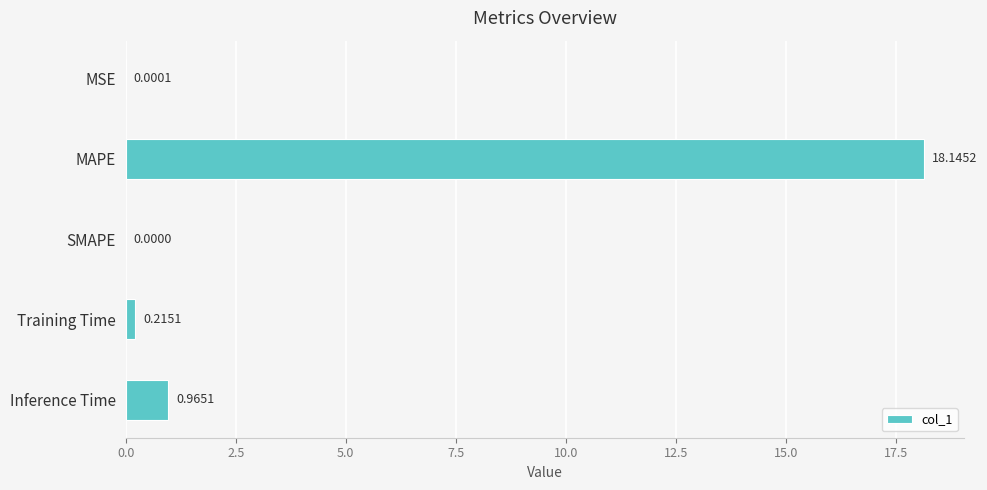

Where is the data nearest to the value 9?

Inference Time